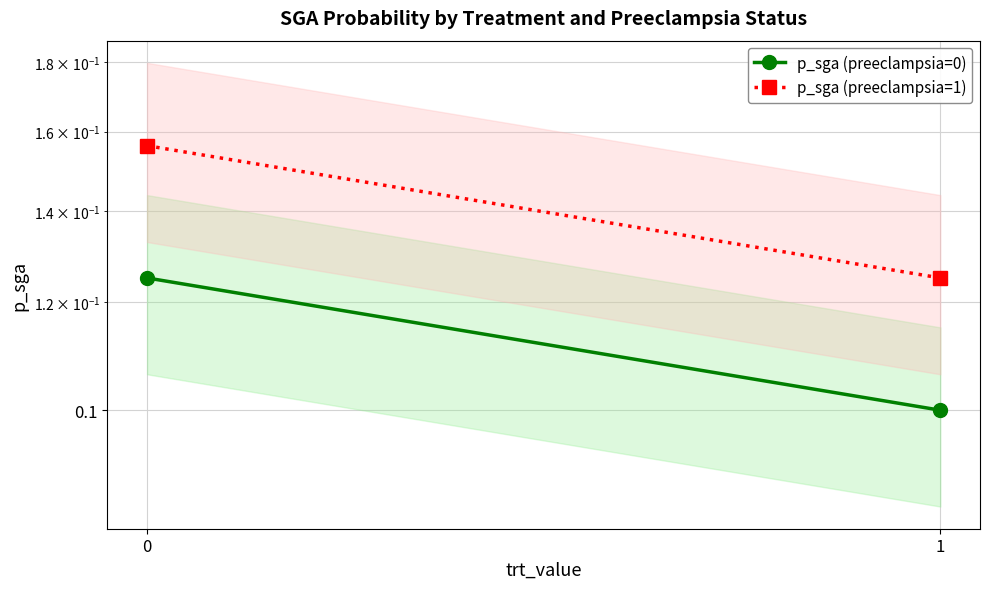

List the series in order of their peak value, lowest first.

p_sga (preeclampsia=0), p_sga (preeclampsia=1)